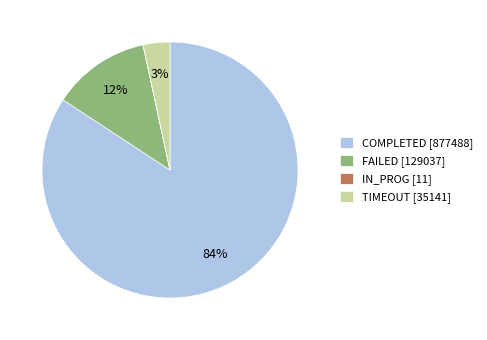

Between TIMEOUT [35141] and COMPLETED [877488], which is larger?

COMPLETED [877488]